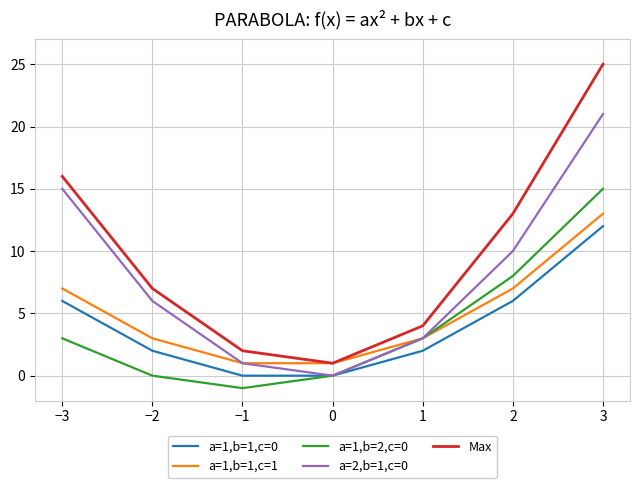

At which label is Max closest to 13?

2